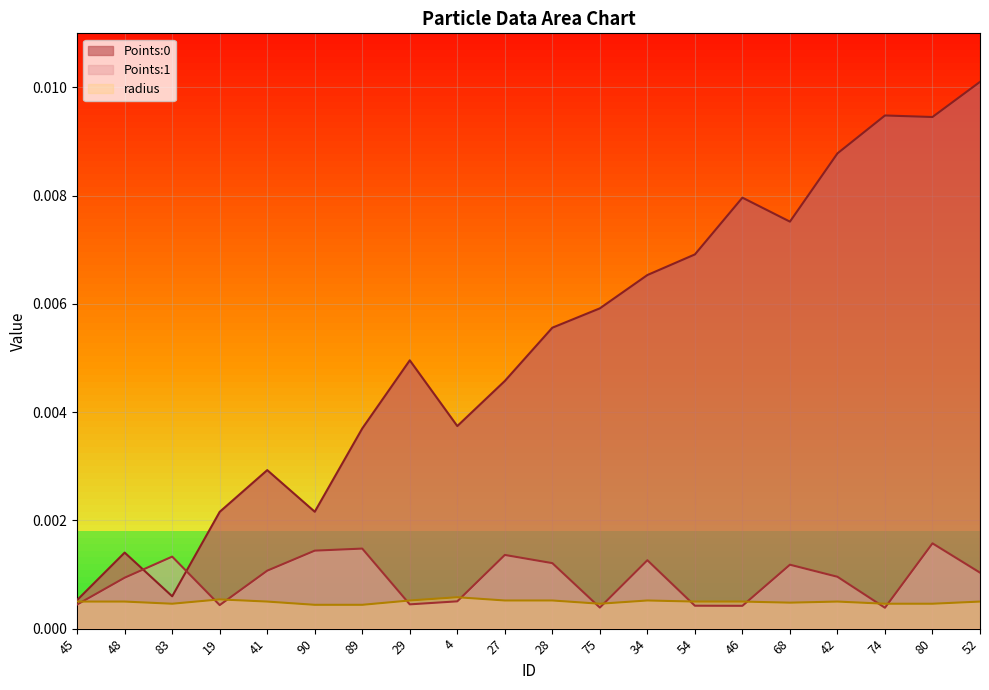

Which label corresponds to the largest value in the chart?

52